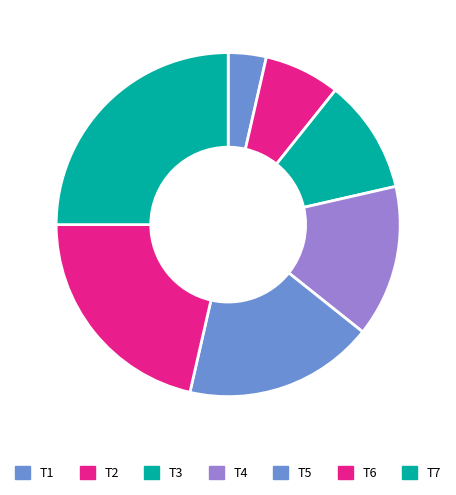

Does any single category account for the majority?

No